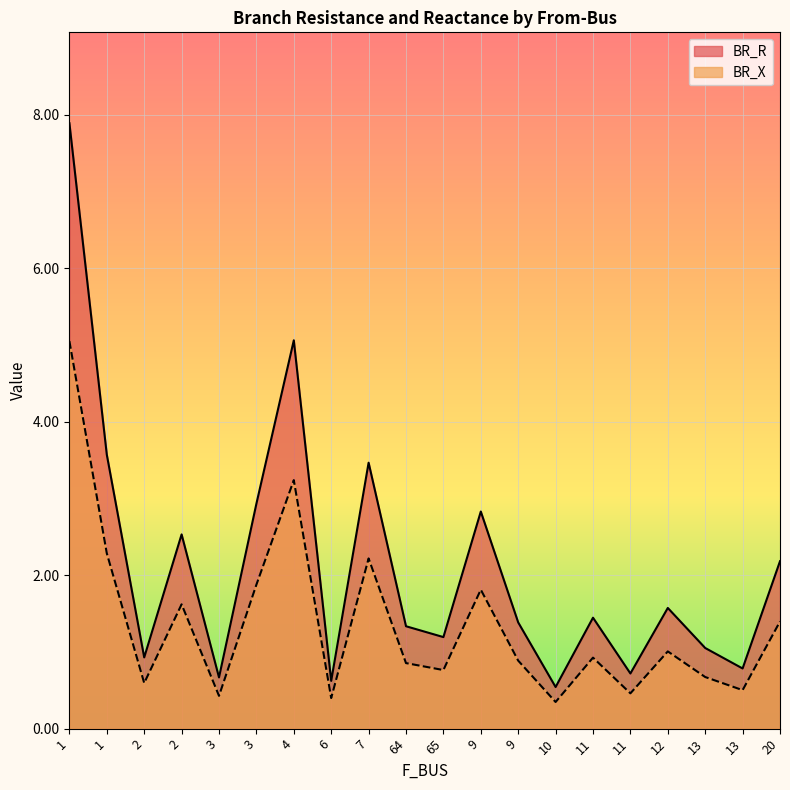

What is the difference between the maximum and minimum values in the BR_R series?

7.4